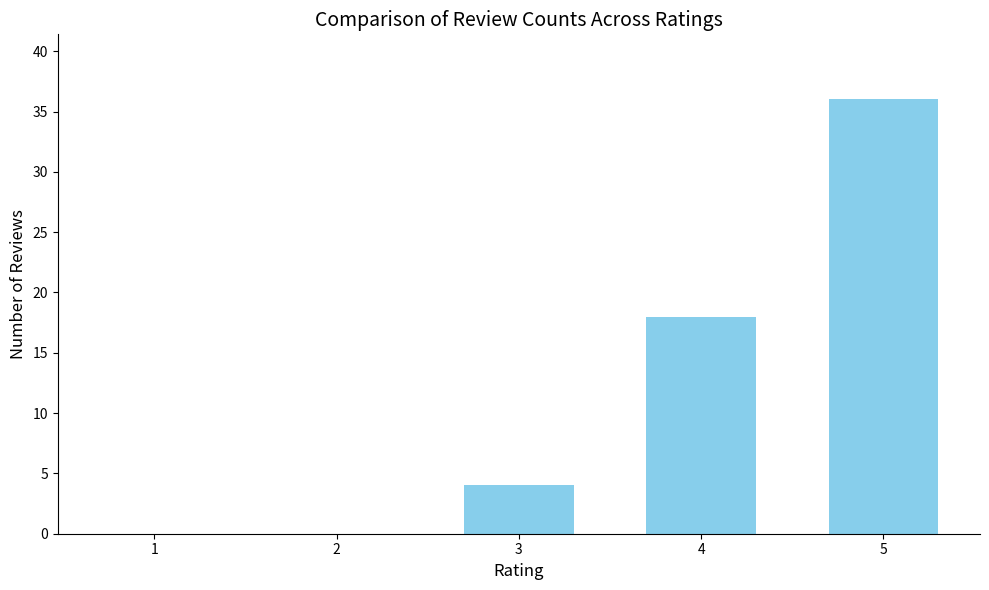

What is the sum of the values at 2 and 4?

18